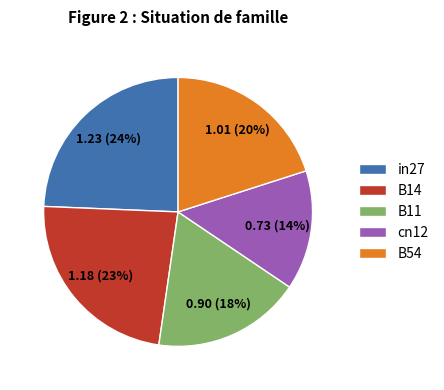

What is the largest slice in the pie chart?

in27